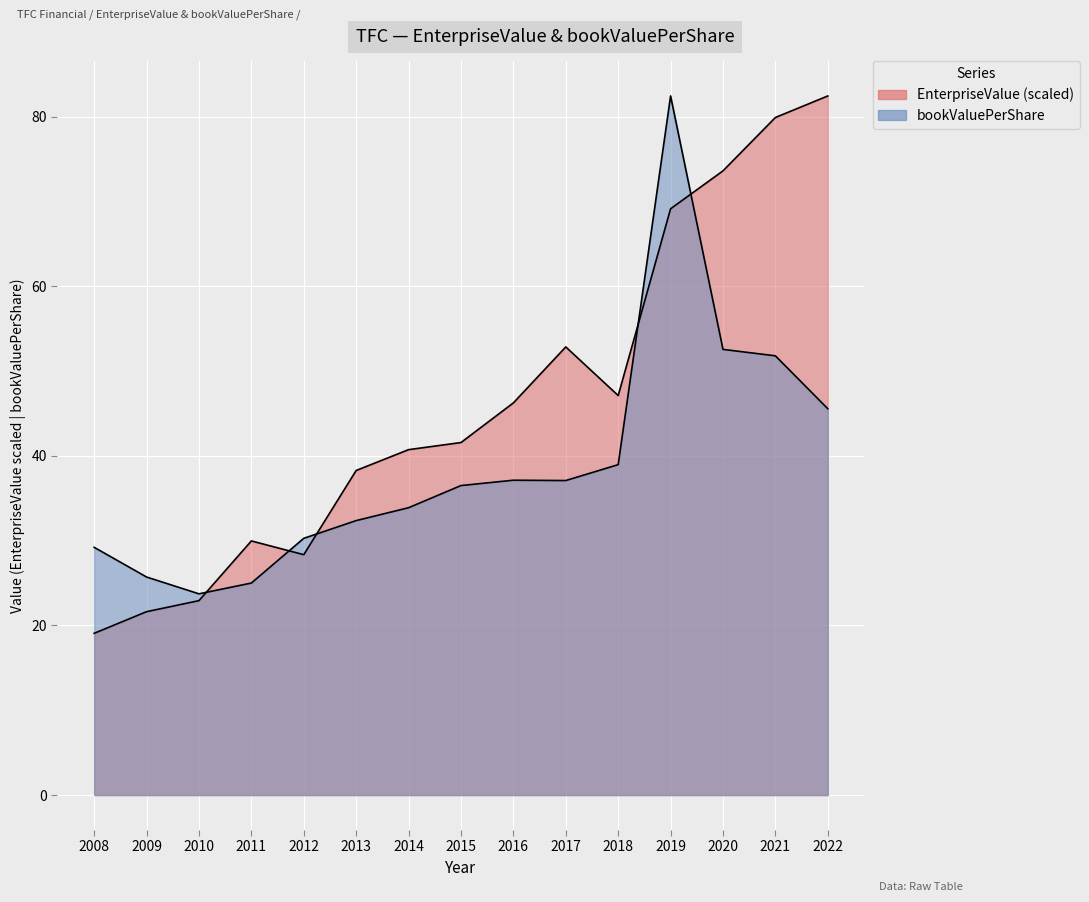

Rank the series at 2009 from lowest to highest value.

EnterpriseValue, bookValuePerShare